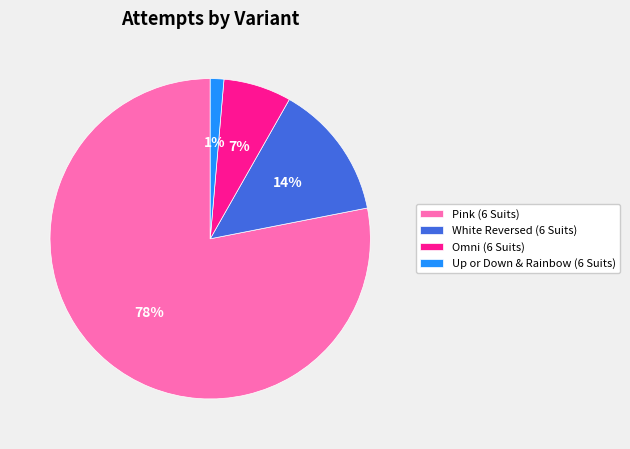

Is it true that White Reversed (6 Suits) is 14% of the pie?

True